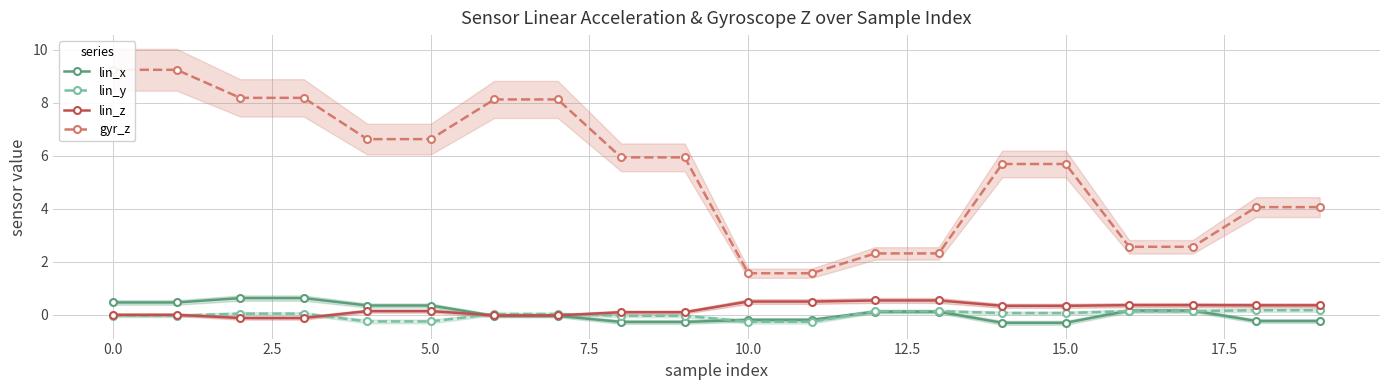

Does the chart have visible grid lines?

Yes